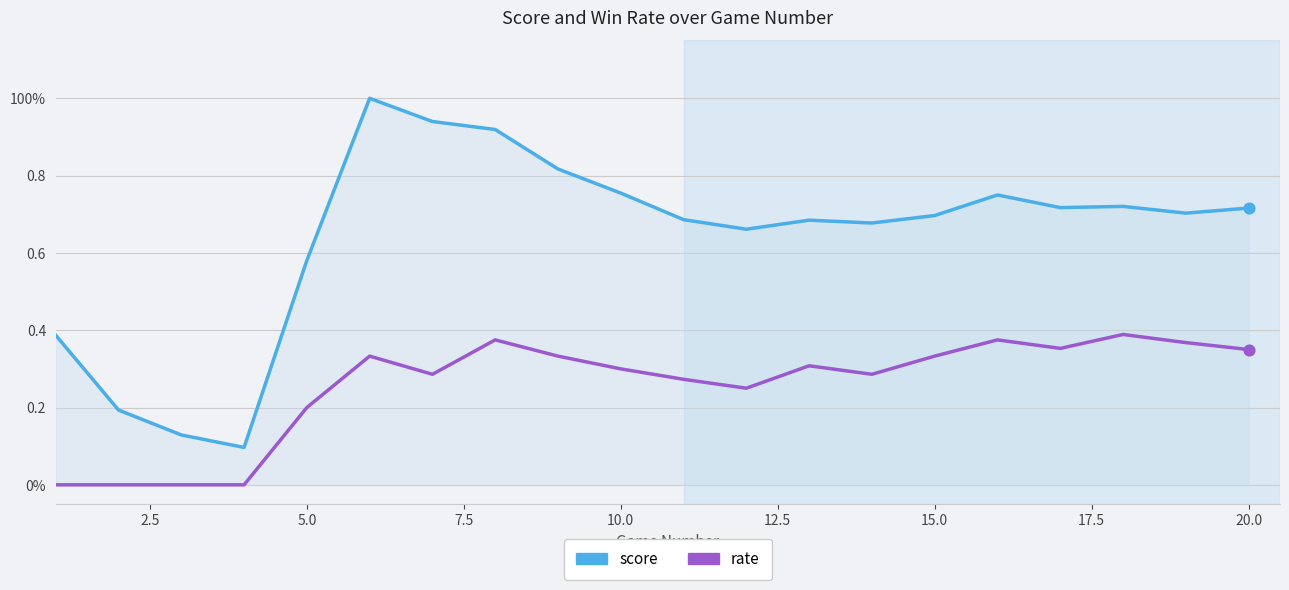

Does the chart have visible grid lines?

Yes